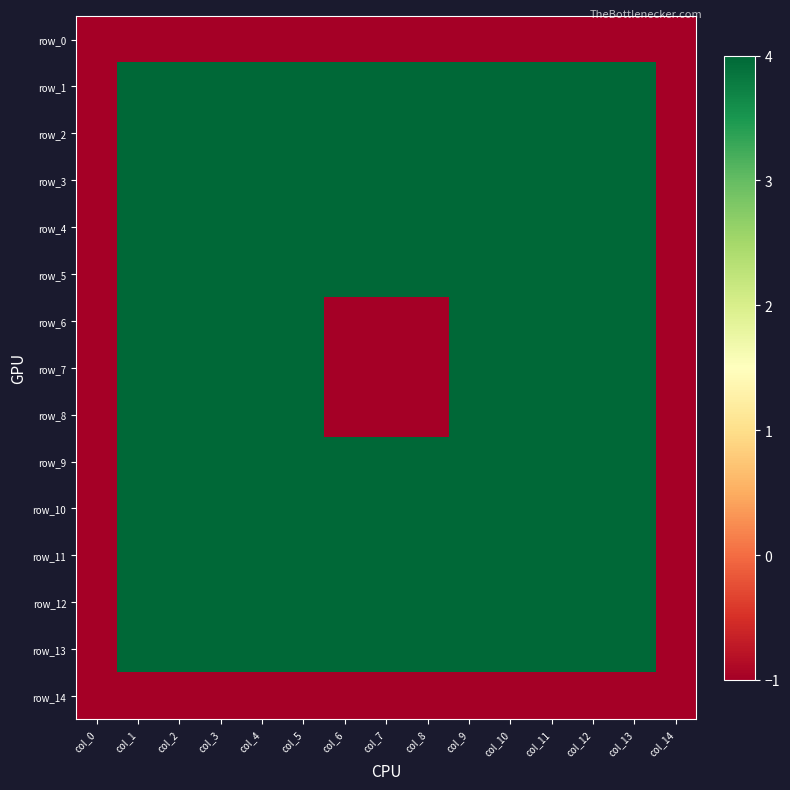

The row_9 series shows -1 at col_14. True or false?

True